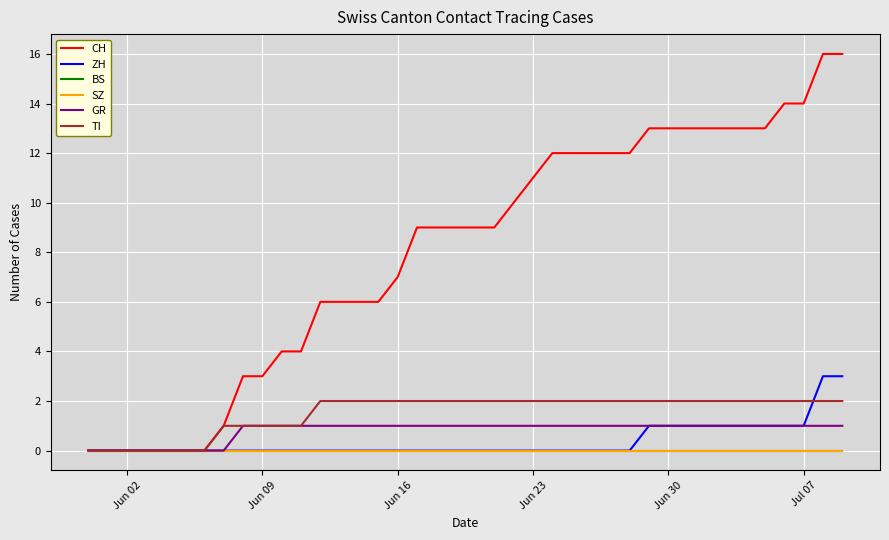

What is the sum of all ZH values?

15